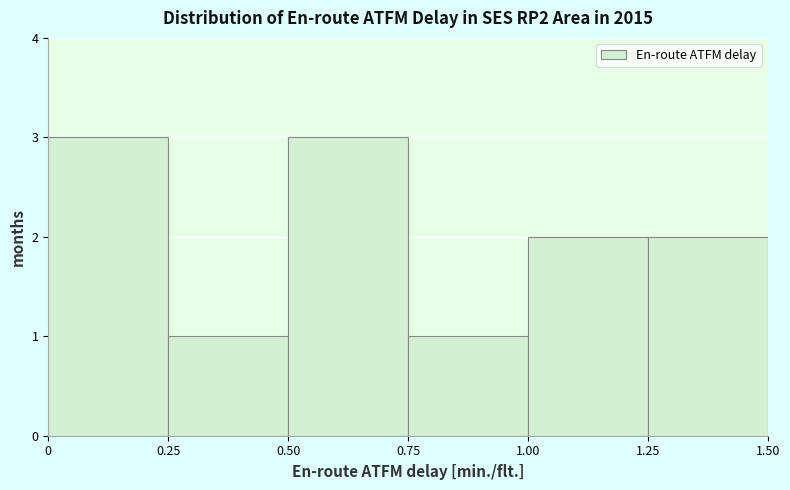

Reading left to right, list every bar in this chart as the range it spans on the x-axis followed by its height. The values are not printed on the chart, so give them approximately, as read against the axis.

0 to 0.25: 3
0.25 to 0.50: 1
0.50 to 0.75: 3
0.75 to 1.00: 1
1.00 to 1.25: 2
1.25 to 1.50: 2